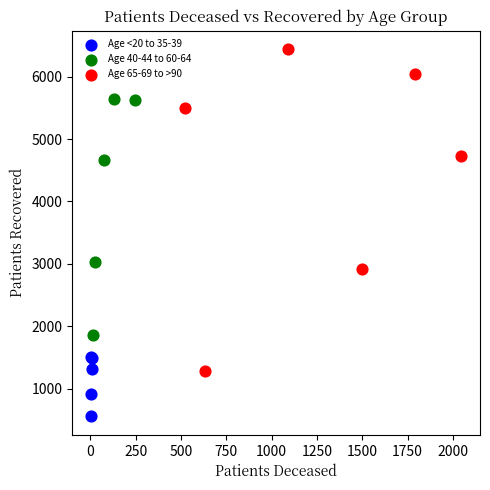

Which series reaches the maximum Y coordinate?

Age 65-69 to >90